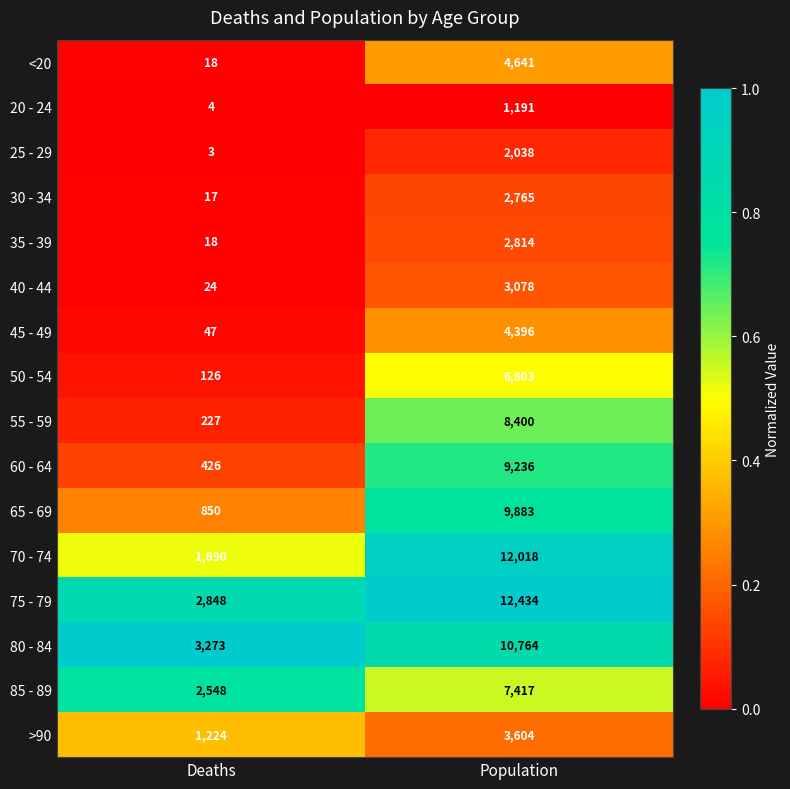

Is it true that 85 - 89 equals 4066 at Deaths?

False